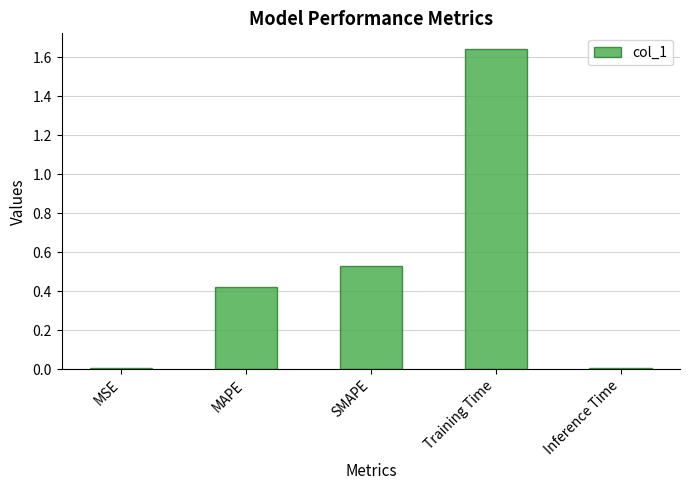

What is the sum of all values?

2.6